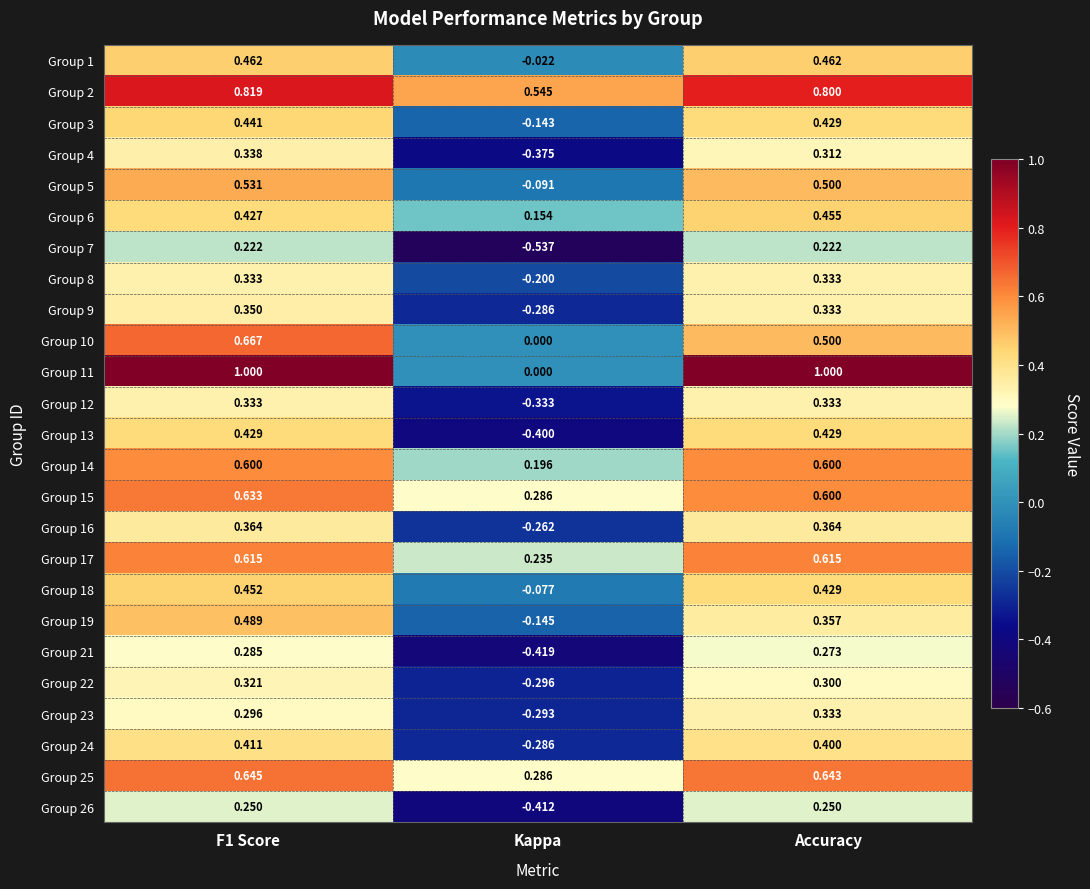

Count the number of categories in the chart.

3